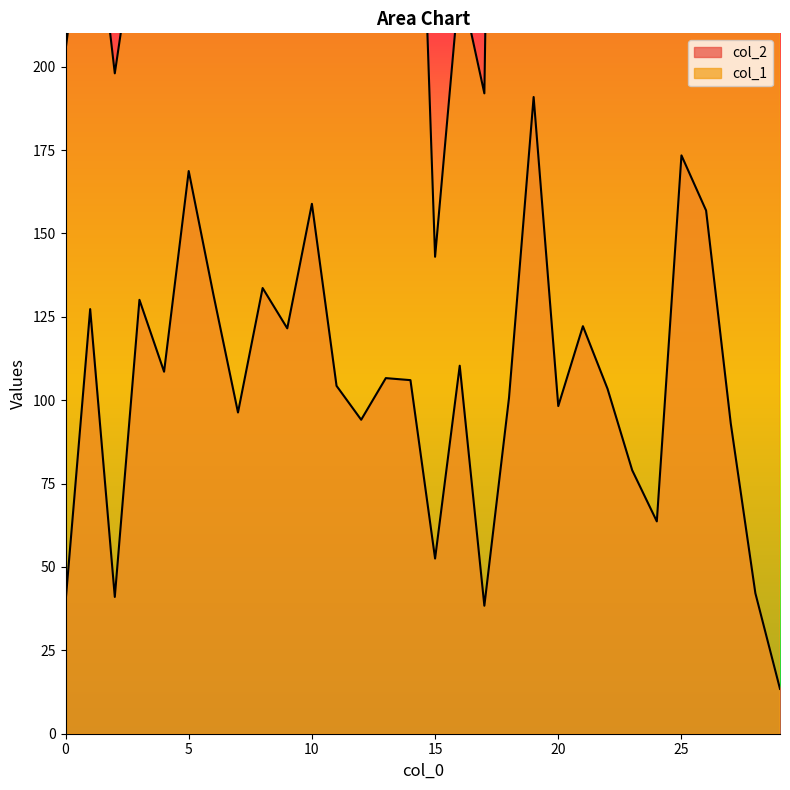

True or false: col_2 and col_1 cross at least once.

False